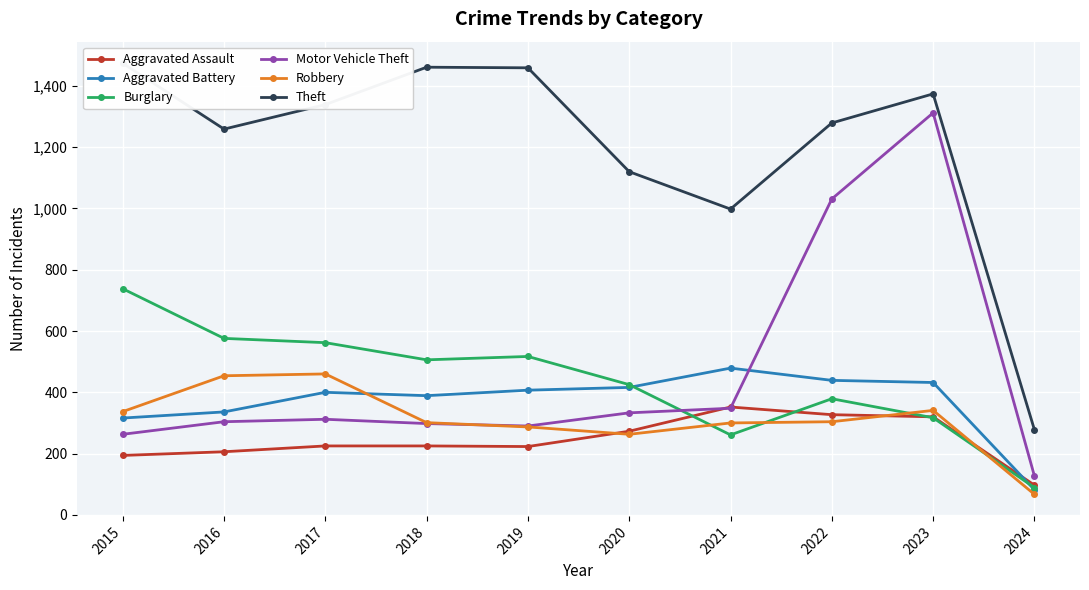

What is the value of the Robbery point at the 4th from the left?

301